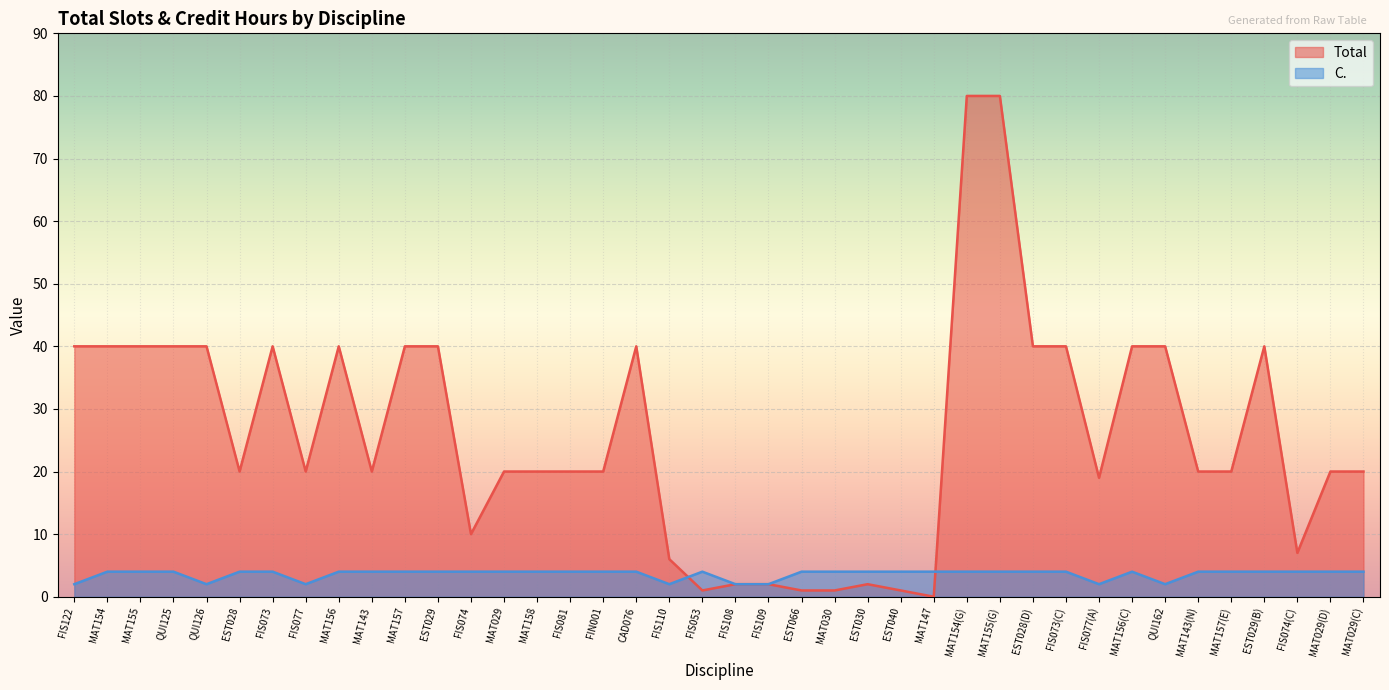

List the series in order of their overall mean, highest first.

Total, C.